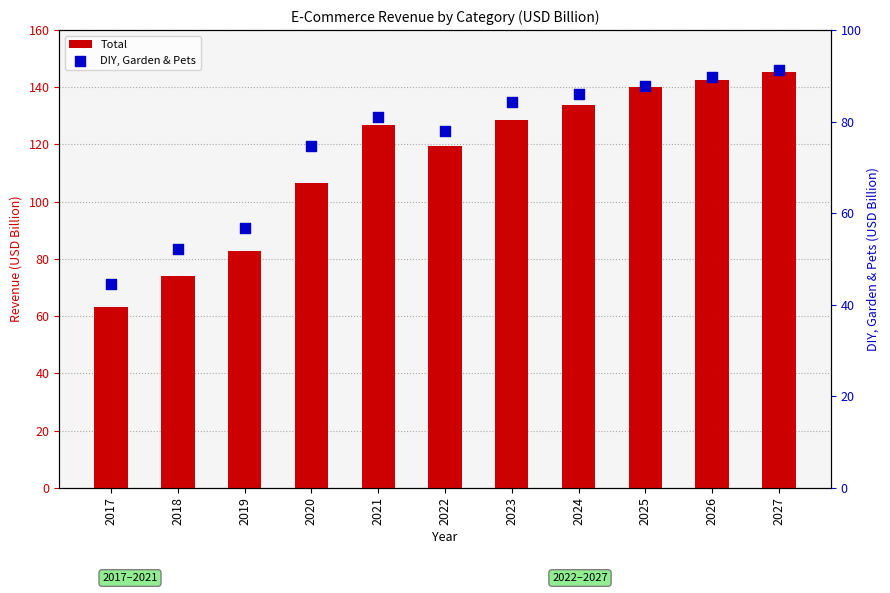

Which series has the widest spread of Y values?

Total